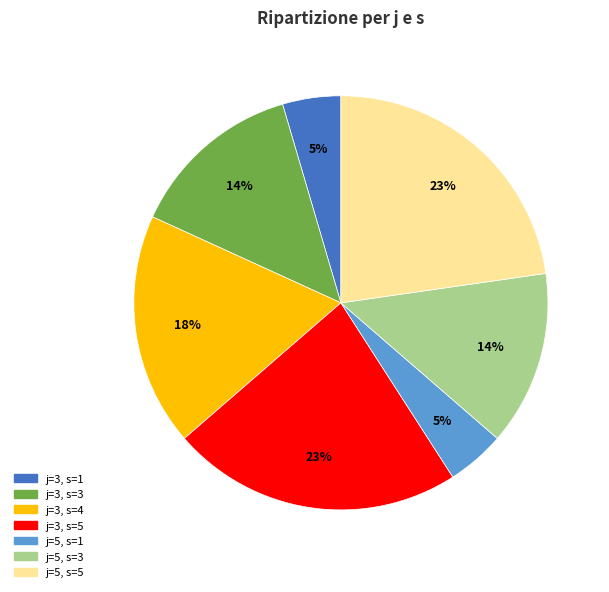

Which has a higher value, j=3, s=4 or j=3, s=5?

j=3, s=5